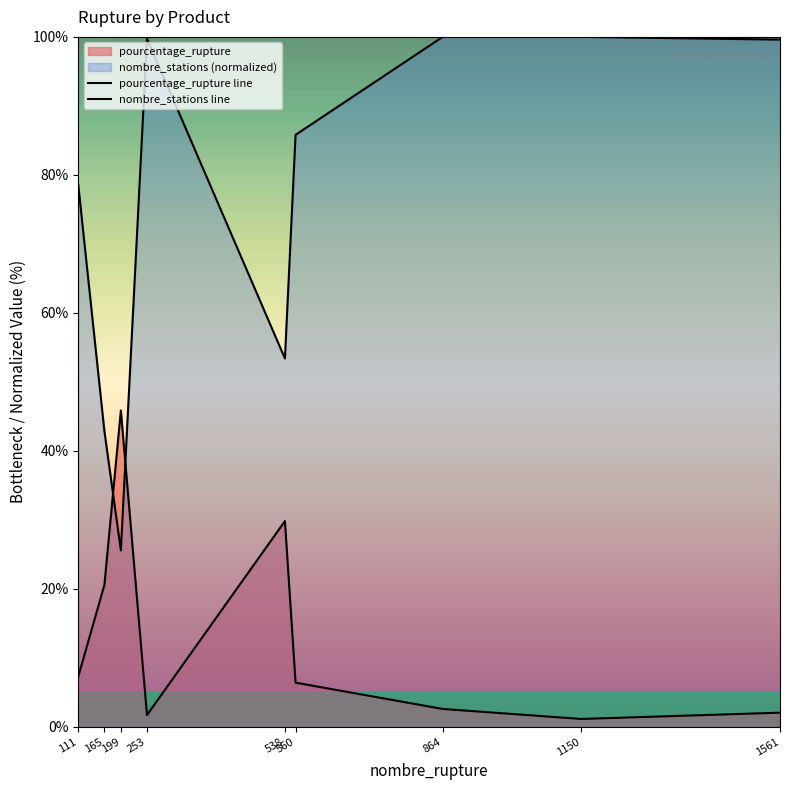

At which label does nombre_stations line first exceed 85?

253